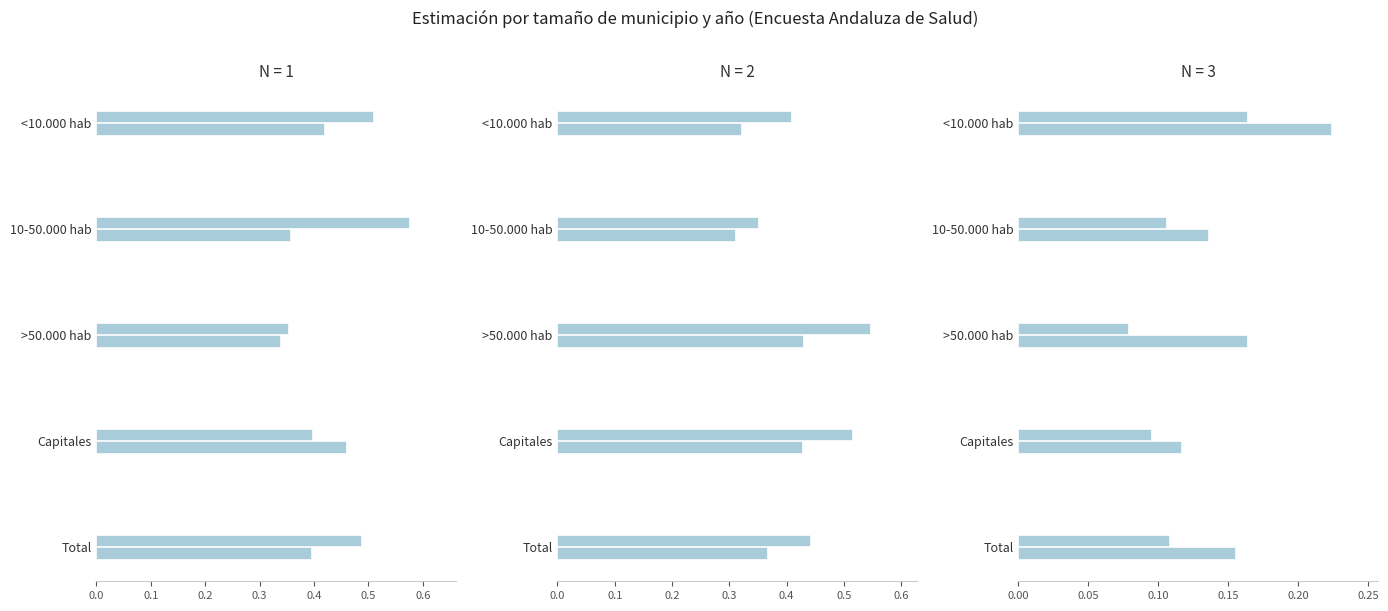

What is the maximum value for Hombre 2007?

0.6